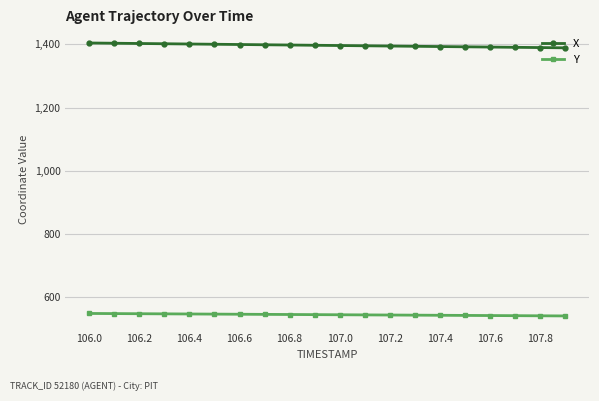

What is the smallest value displayed?

540.8